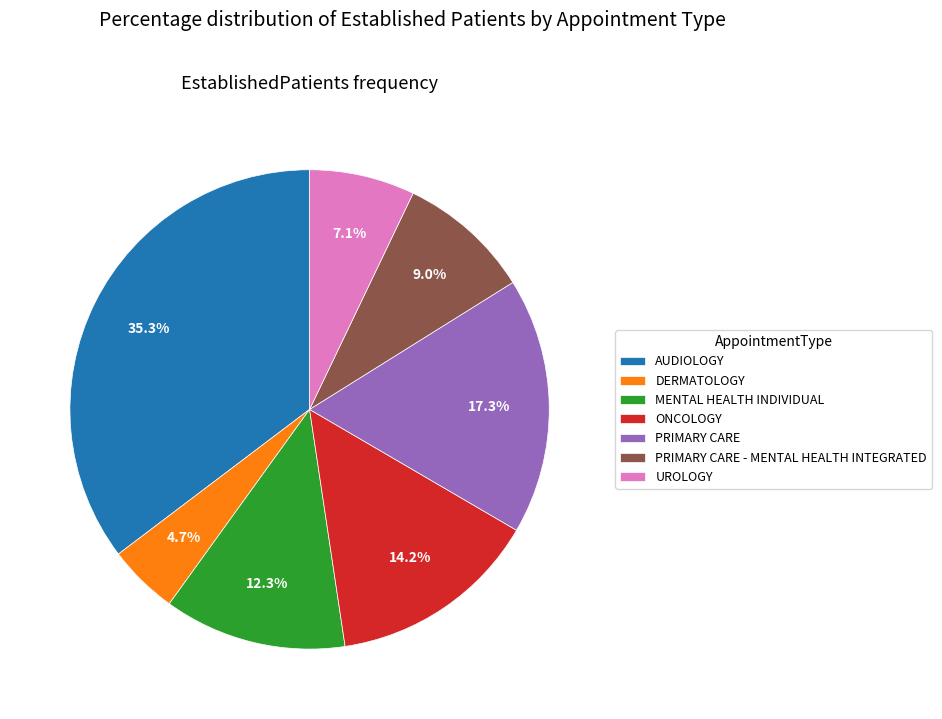

Rank the categories by value from lowest to highest.

DERMATOLOGY, UROLOGY, PRIMARY CARE - MENTAL HEALTH INTEGRATED, MENTAL HEALTH INDIVIDUAL, ONCOLOGY, PRIMARY CARE, AUDIOLOGY